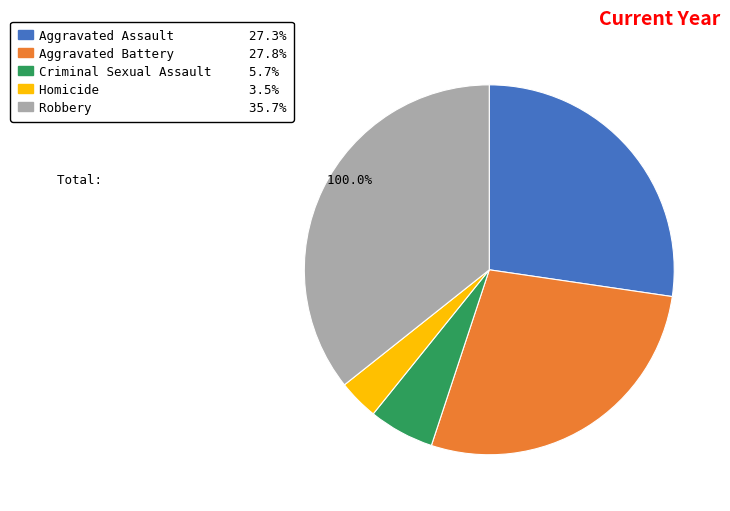

The Aggravated Assault slice represents 27% of the pie. True or false?

True